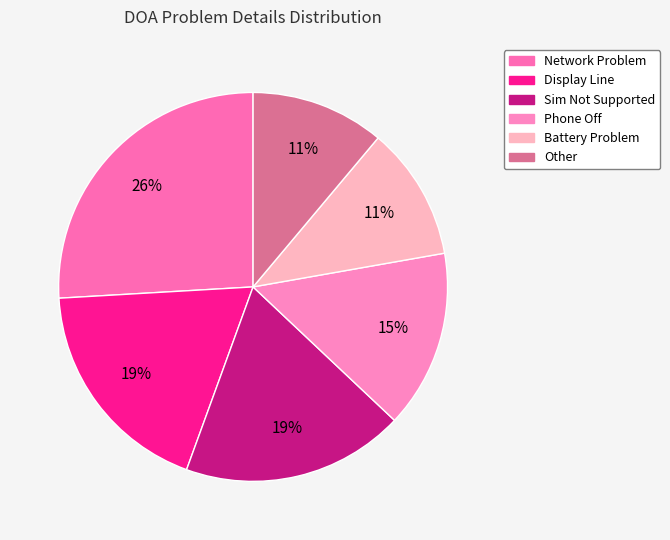

Approximately how many times larger is the value at Battery Problem compared to Sim Not Supported?

0.6